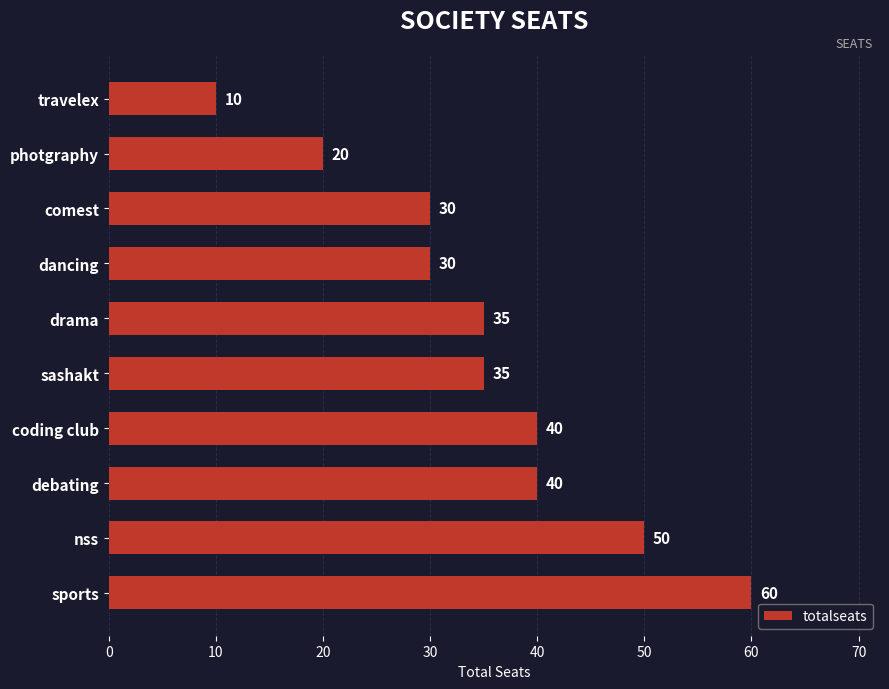

What is the sum of all values?

350